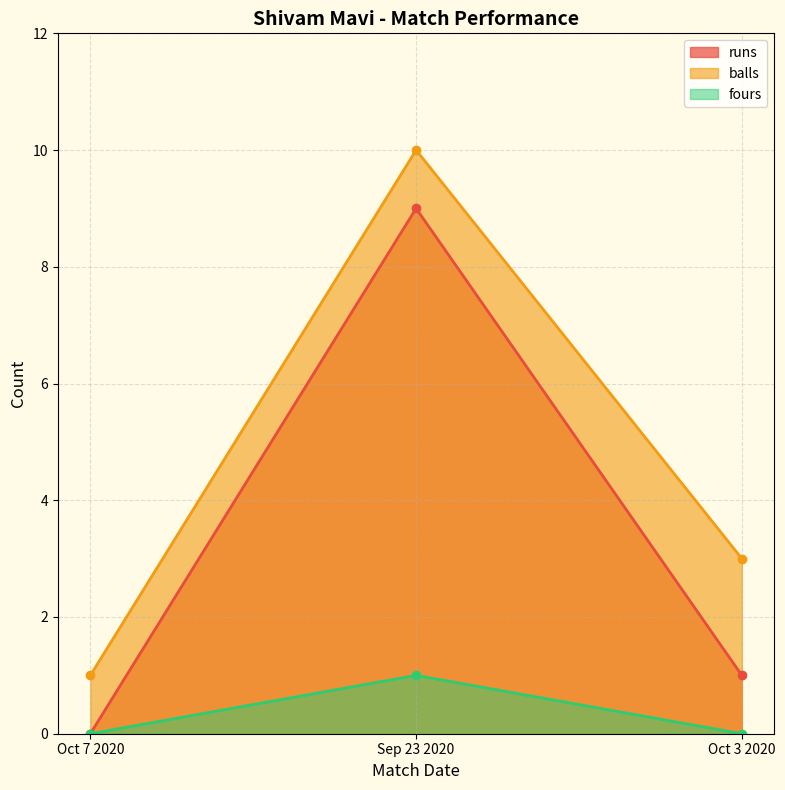

Count the balls values in the range 1 to 10.

3